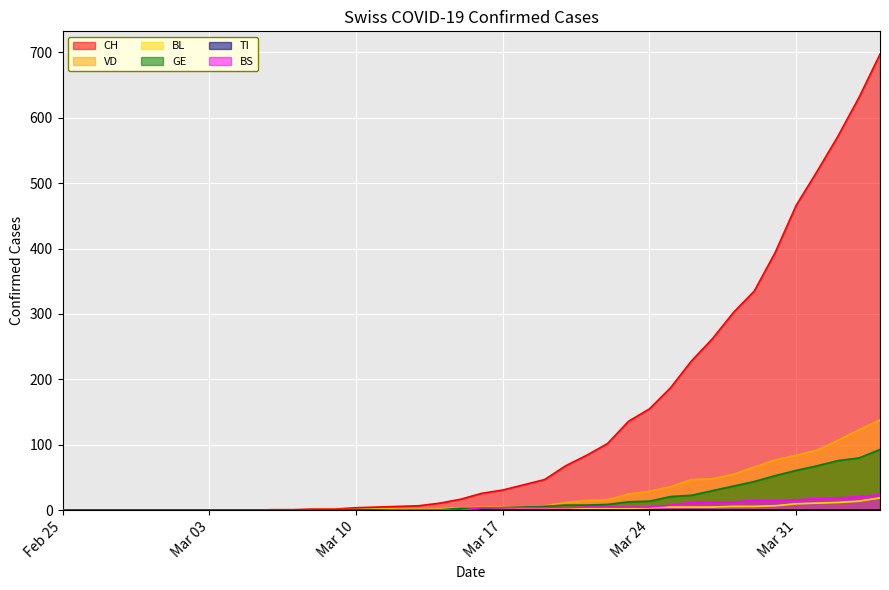

Does the chart display data point markers on the line(s)?

No